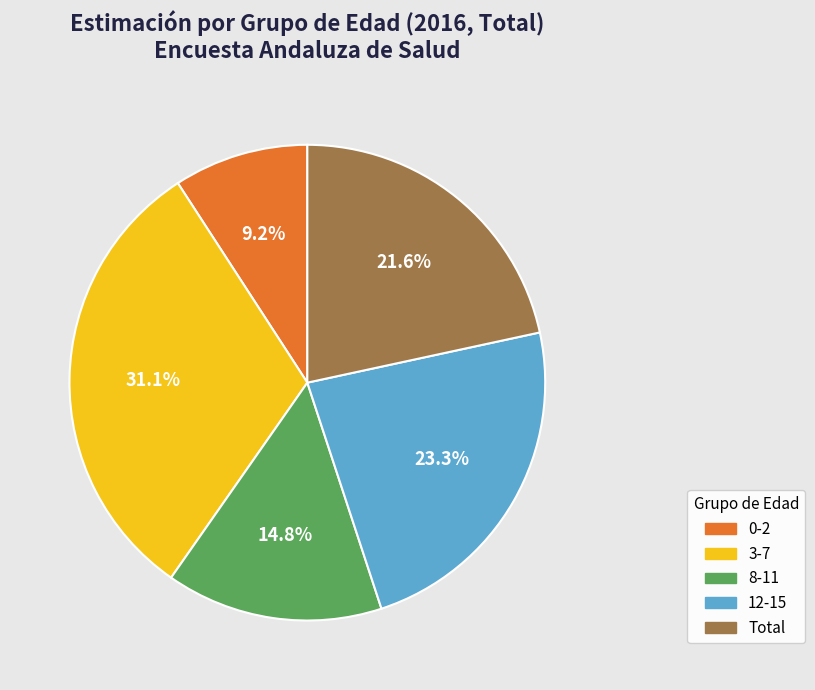

To the nearest percent, what percentage of the pie is Total?

22%